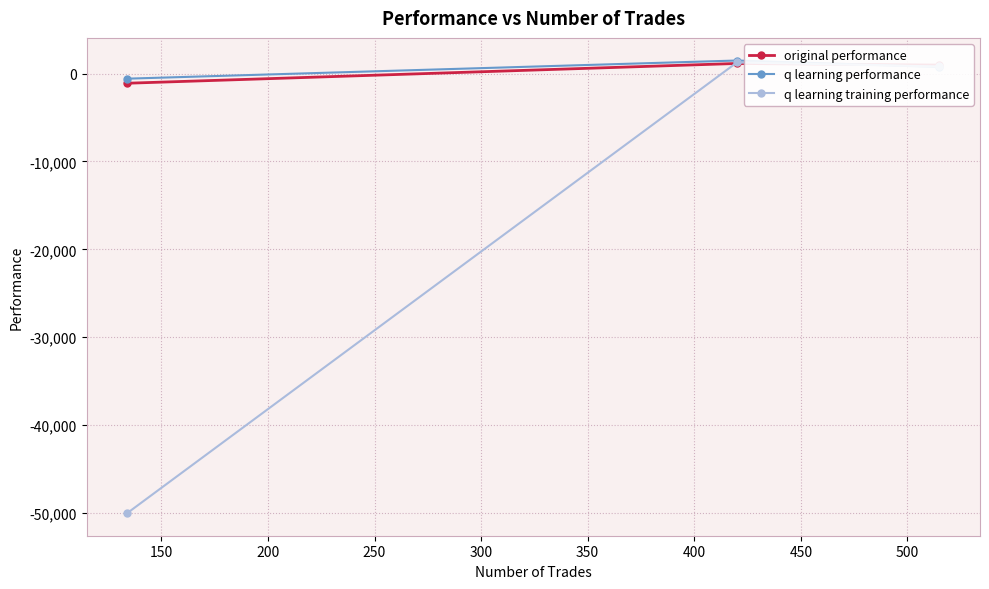

What is the smallest value displayed?

-50000.0